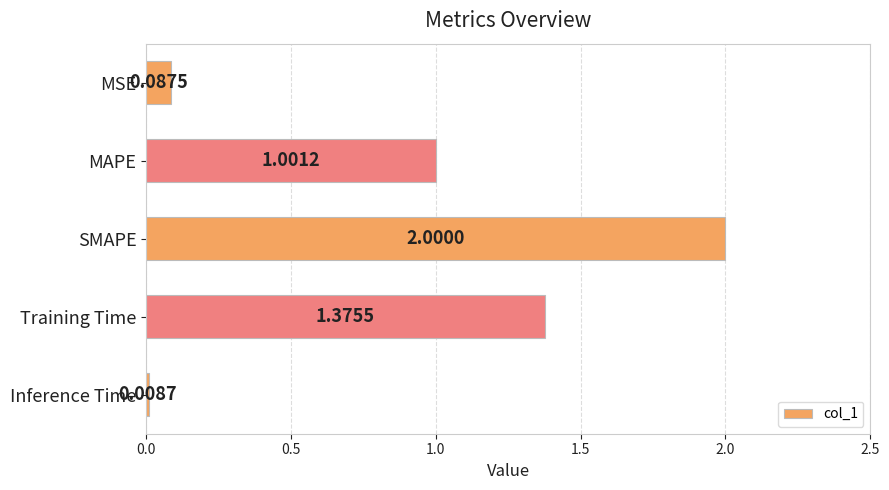

What is the difference between the maximum and minimum values?

2.0